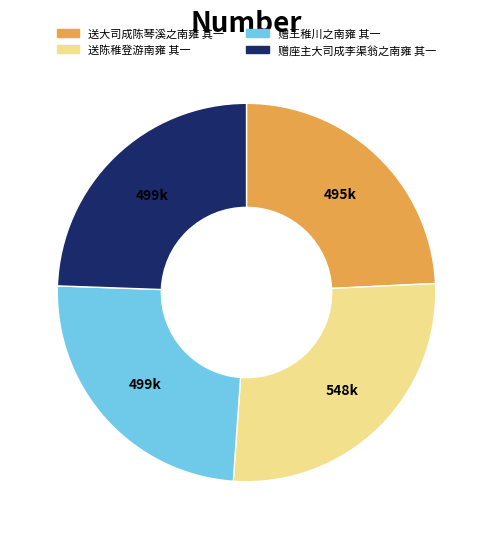

Is the sum of 赠王稚川之南雍 其一 and 送大司成陈琴溪之南雍 其一 greater than half?

No